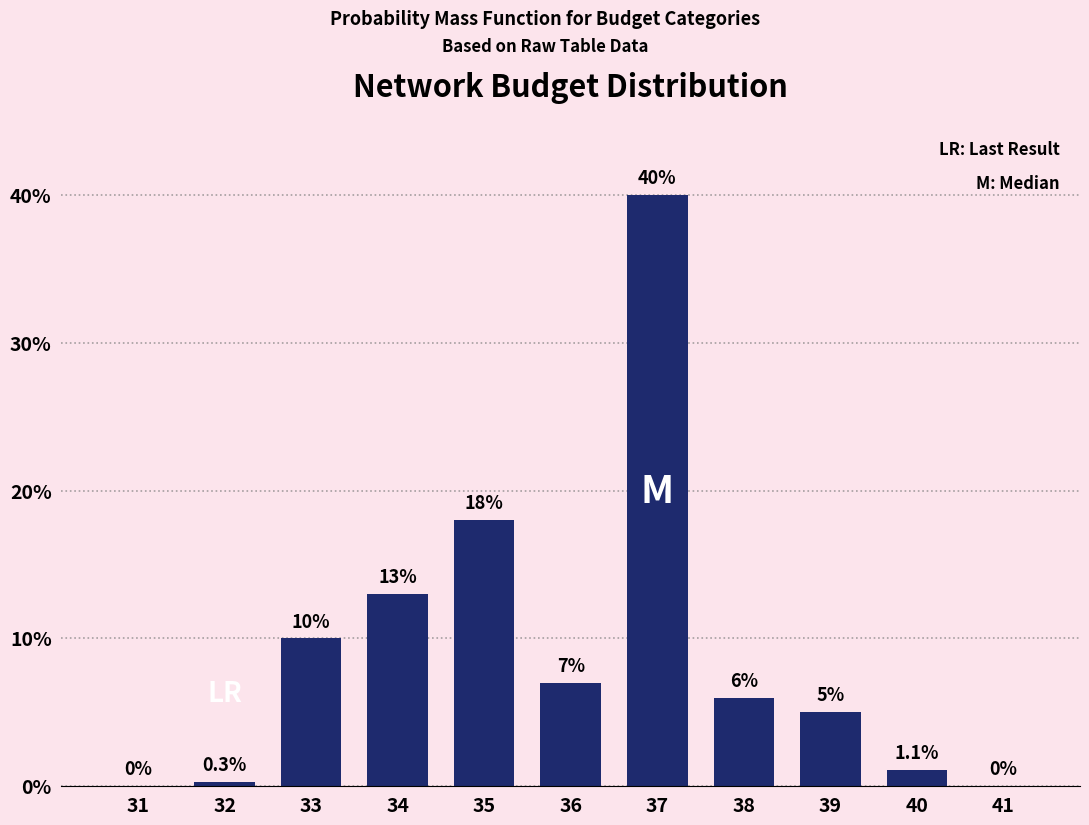

Reading right to left, transcribe all the data shown in this chart.

41=0.0	40=1.1	39=5.0	38=6.0	37=40.0	36=7.0	35=18.0	34=13.0	33=10.0	32=0.3	31=0.0